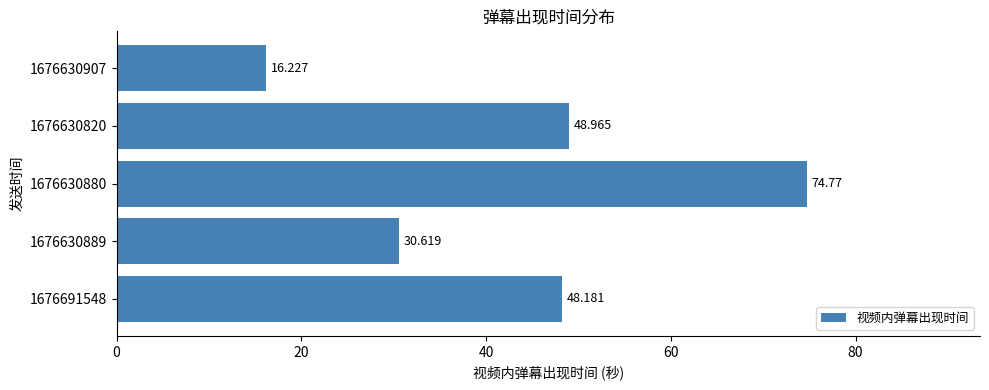

List the labels in order of value, largest first.

1676630880, 1676630820, 1676691548, 1676630889, 1676630907